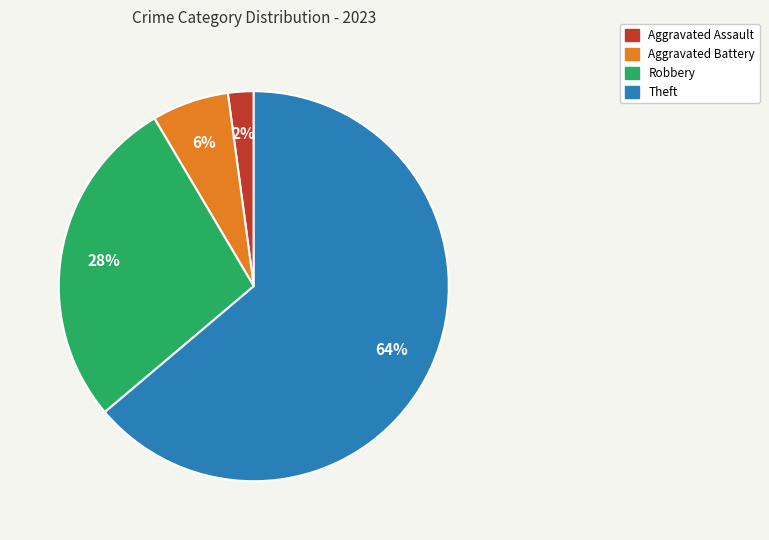

To the nearest percent, what is the average slice percentage?

25%